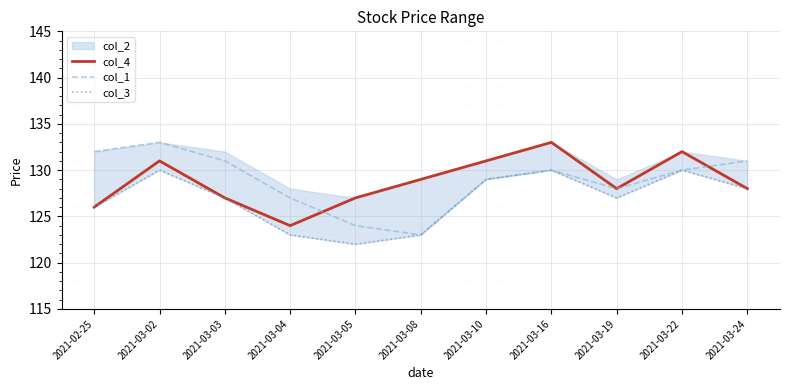

Where is the first local maximum for col_1?

2021-03-02